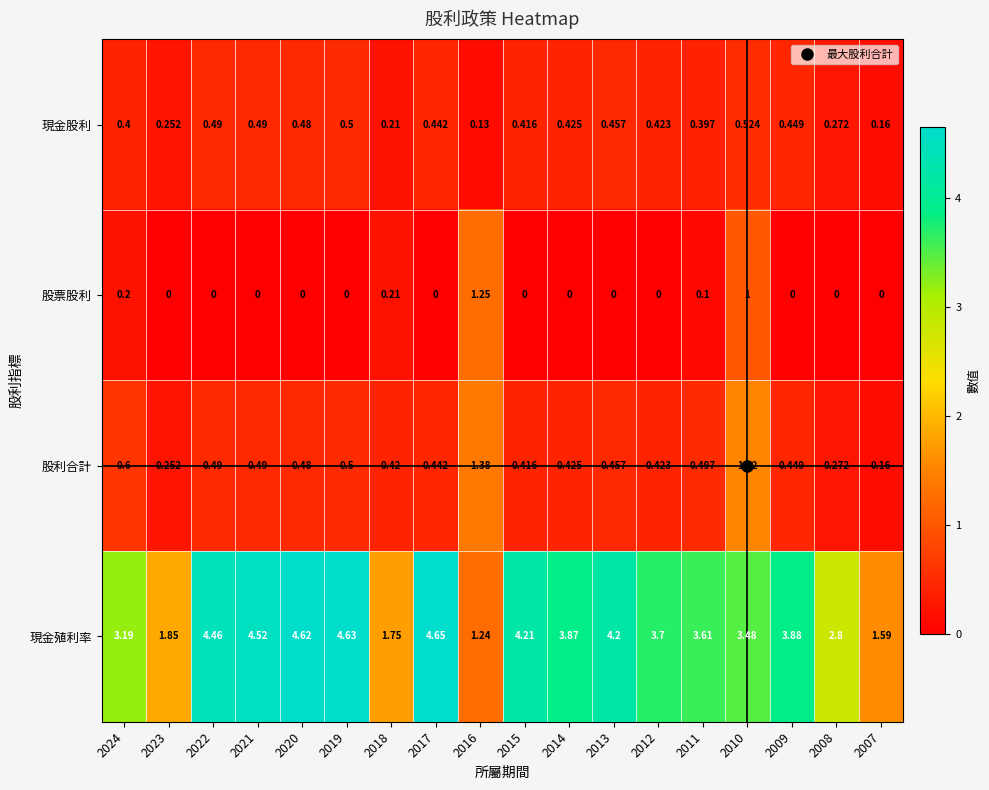

Which series has the largest range (max minus min)?

現金殖利率